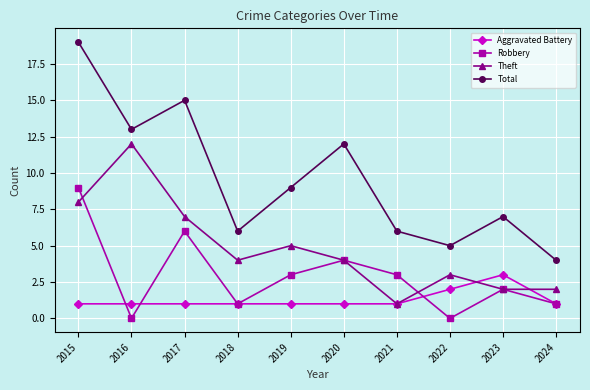

What is the highest value of the Aggravated Battery series?

3